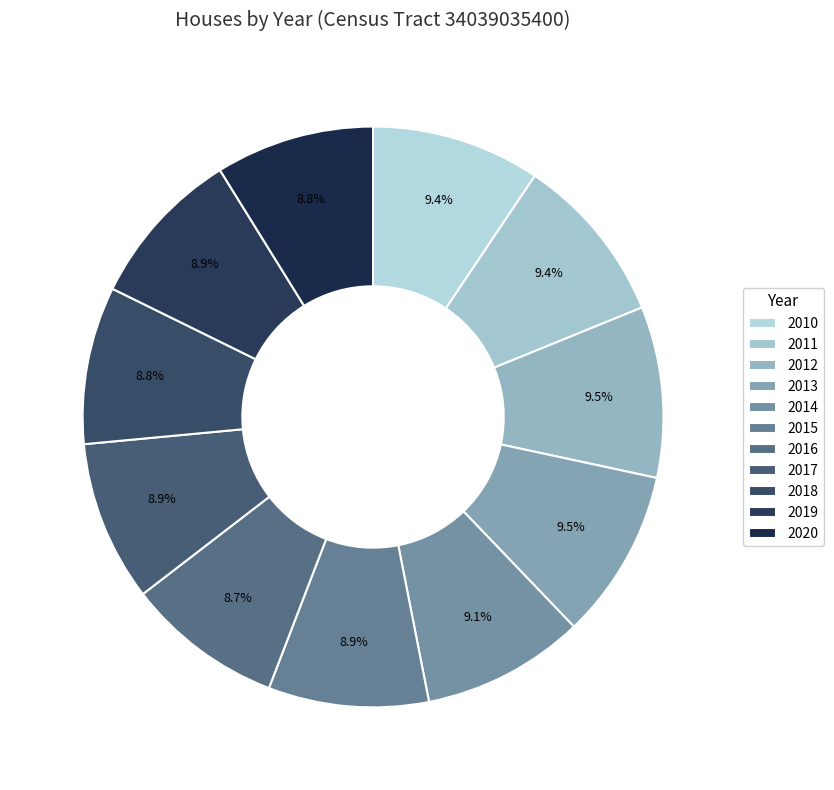

How many segments does this pie chart have?

11